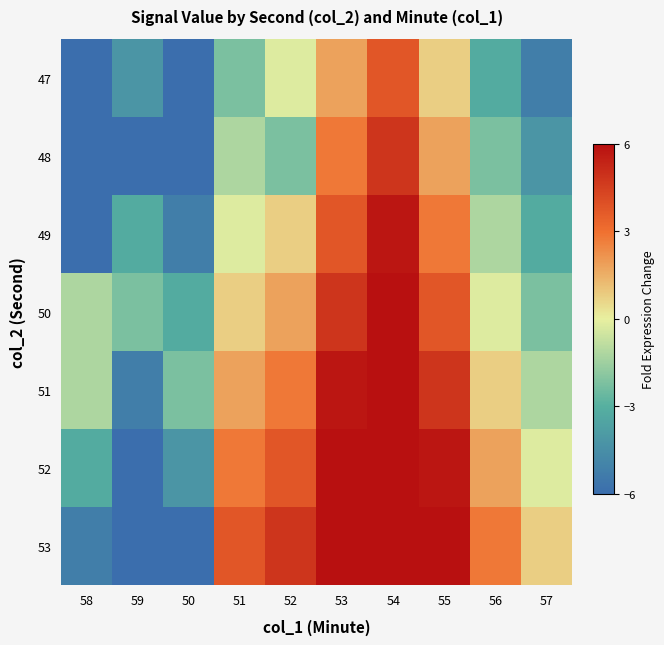

At which category does the chart reach its minimum across all series?

58